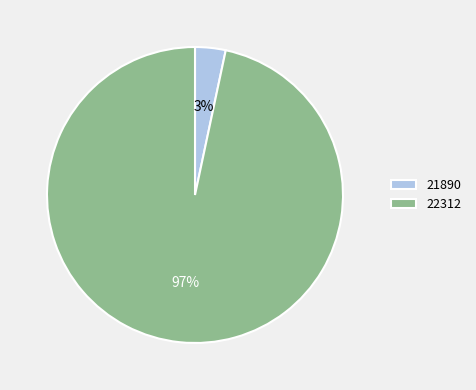

Combined, do 21890 and 22312 account for over 50%?

Yes